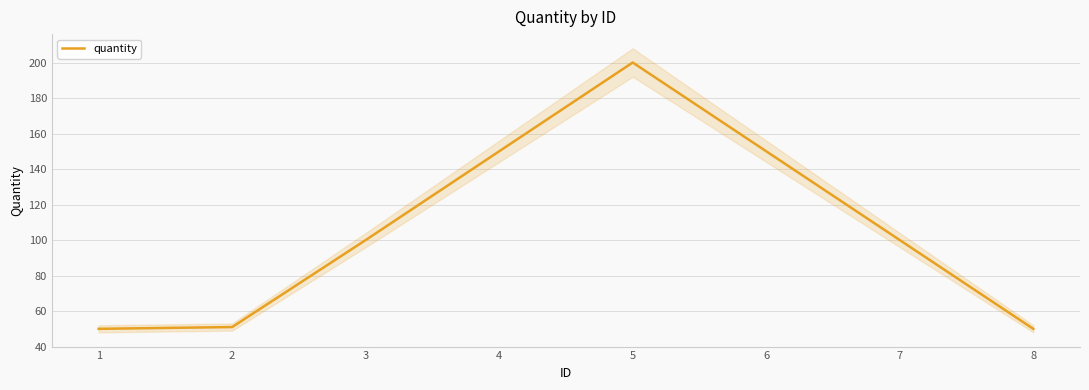

How many series are shown in this chart?

1